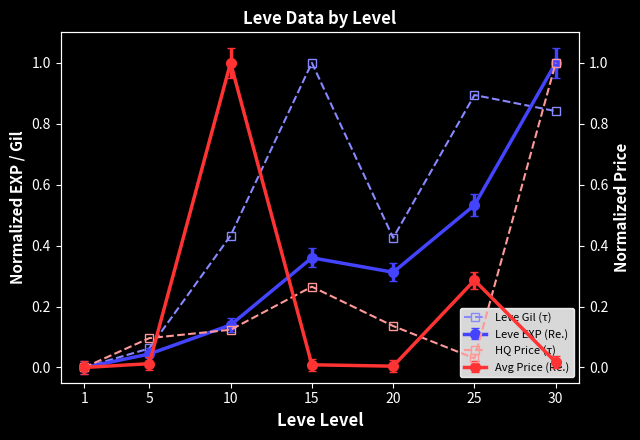

What is the value of the Leve Gil (τ) point at the 7th from the left?

0.8